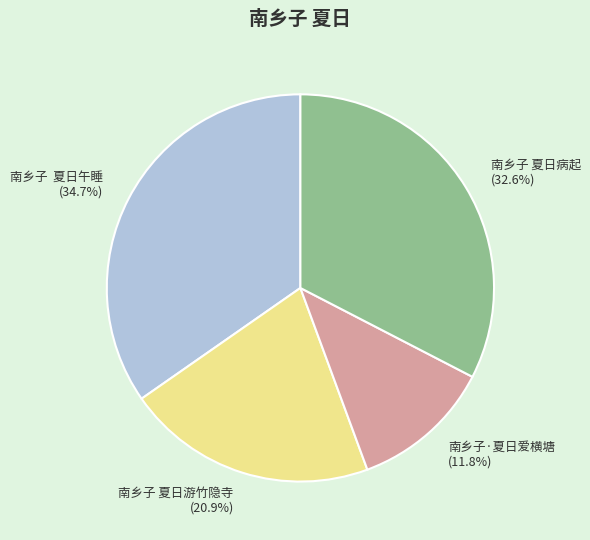

What percentage is NOT represented by 南乡子·夏日爱横塘?

88.2%